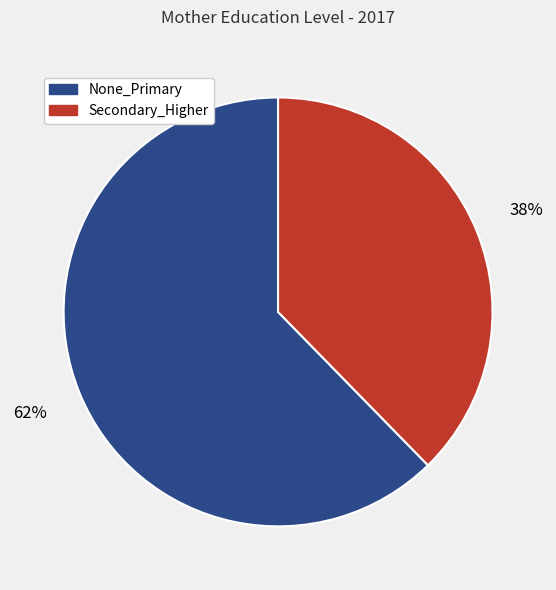

Which category accounts for the majority?

None_Primary